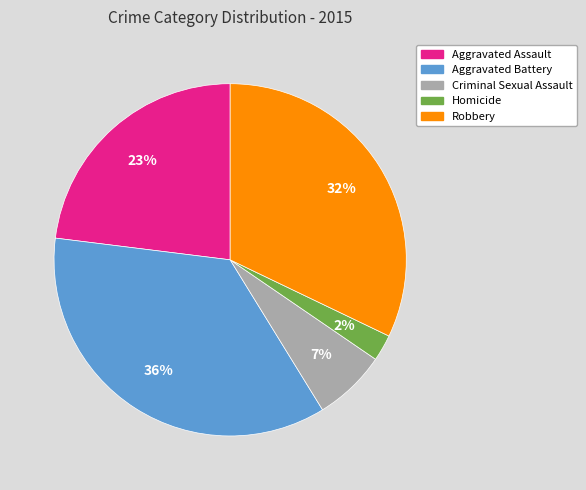

What percentage is the Homicide slice, to the nearest percent?

2%